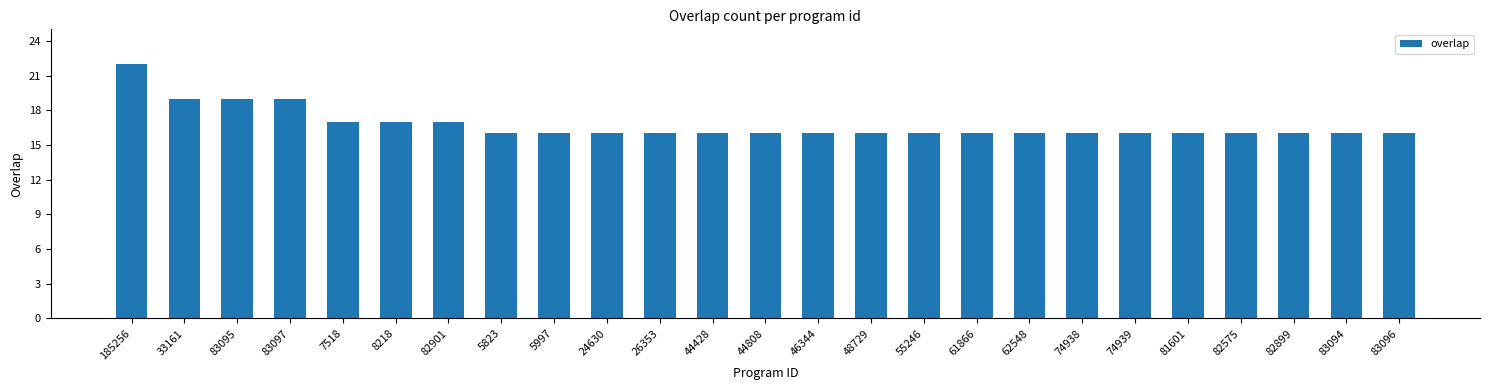

What is the sum of all values?

418